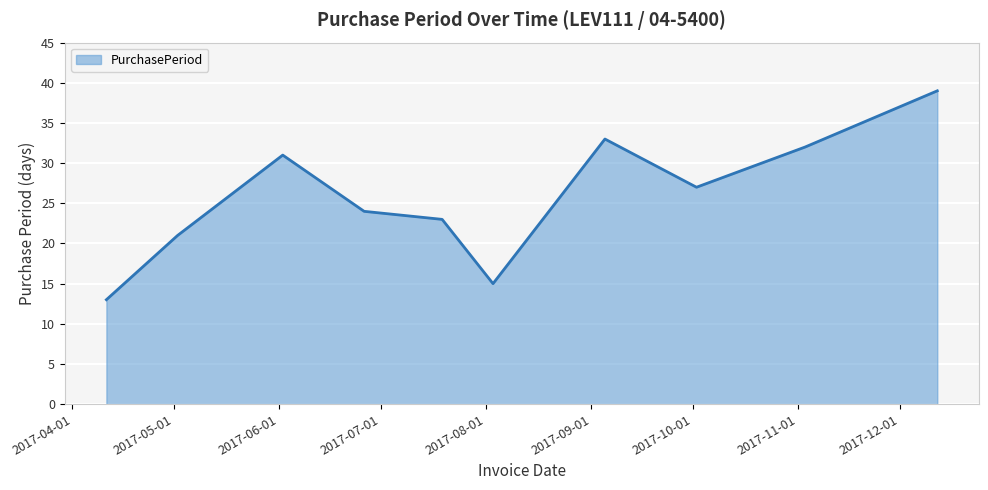

What is the minimum value shown in the chart?

13